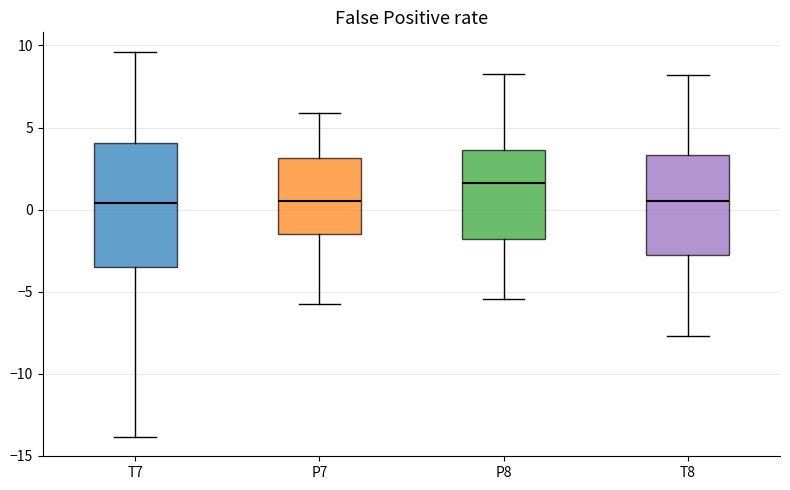

Reading left to right, transcribe this box plot: for each box, give where its median line is, the range the box spans, and where its two whiskers end, as read against the y-axis. The values are not printed on the chart, so give them approximately, as read against the axis.

T7: median 0.5, box -3.5 to 4.0, whiskers -14.0 to 9.5
P7: median 0.5, box -1.5 to 3.0, whiskers -5.5 to 6.0
P8: median 1.5, box -2.0 to 3.5, whiskers -5.5 to 8.5
T8: median 0.5, box -3.0 to 3.5, whiskers -7.5 to 8.0